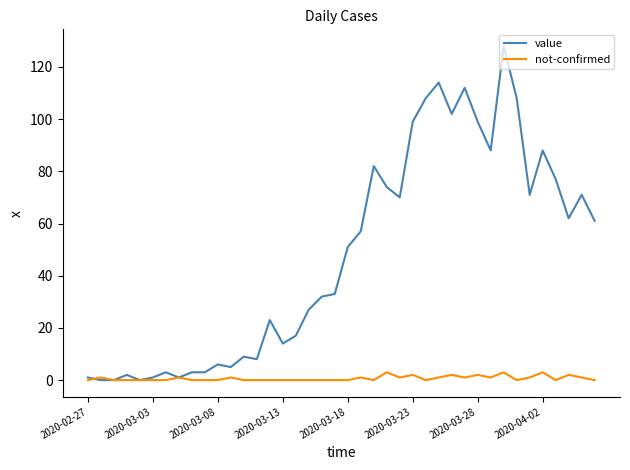

Does the chart display data point markers on the line(s)?

No